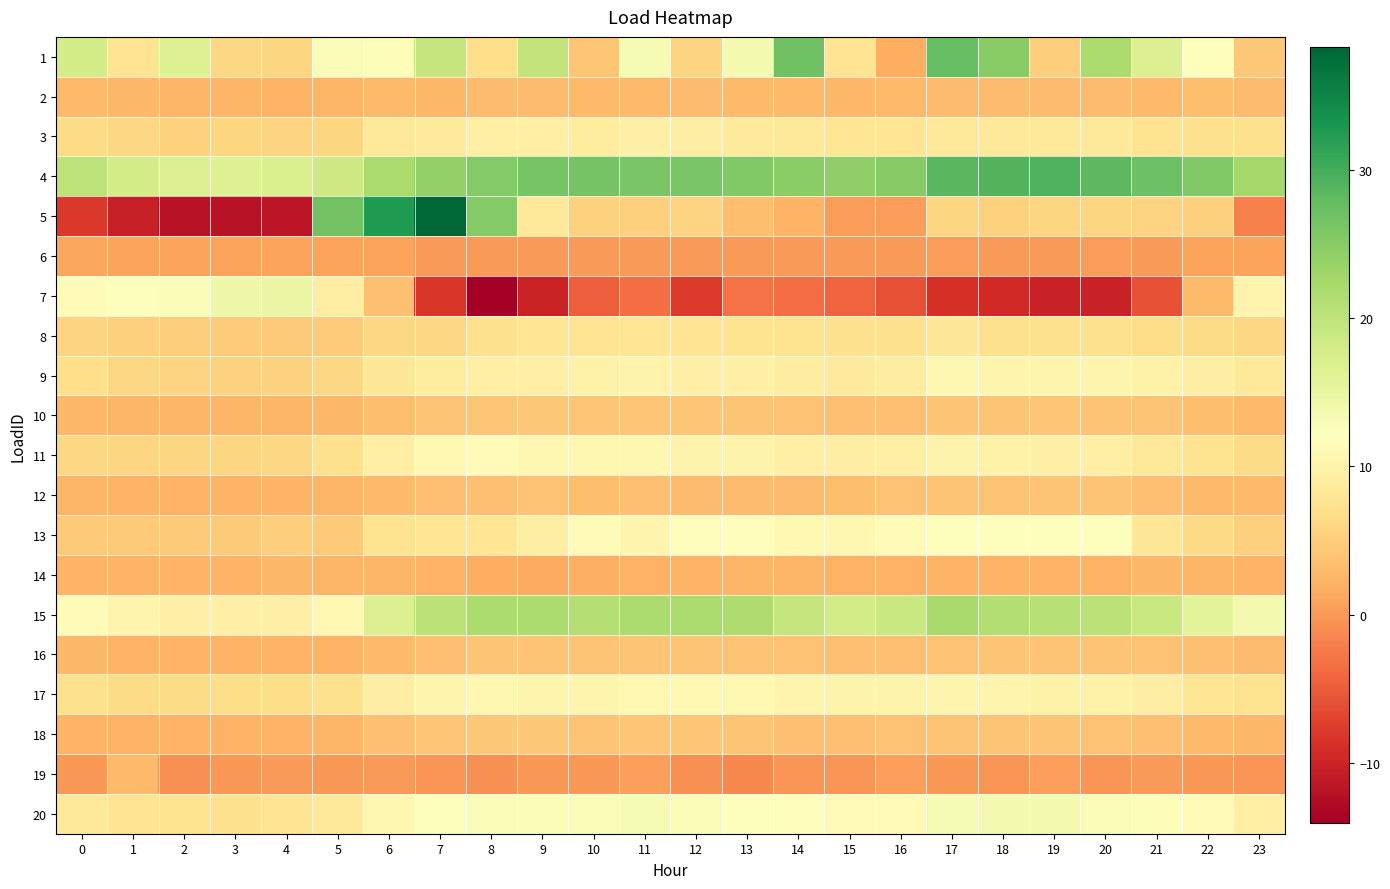

At which category is the sum across all series the highest?

7